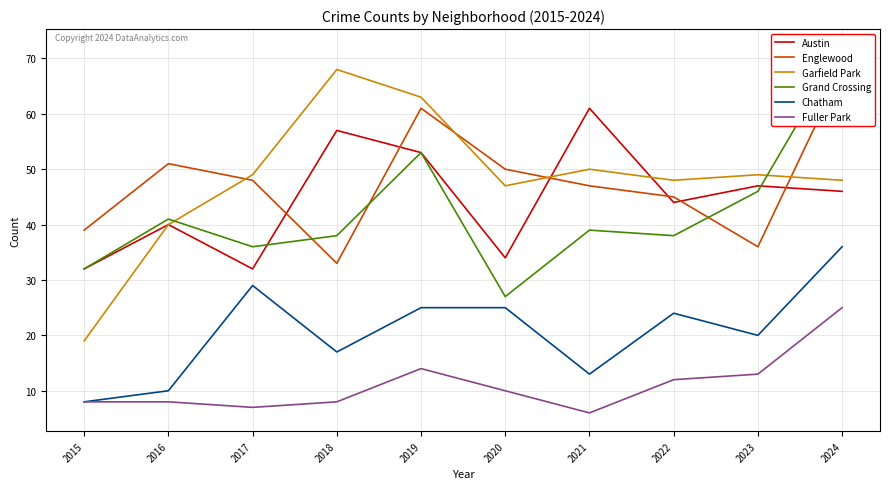

Where is Grand Crossing nearest to the value 49?

2023